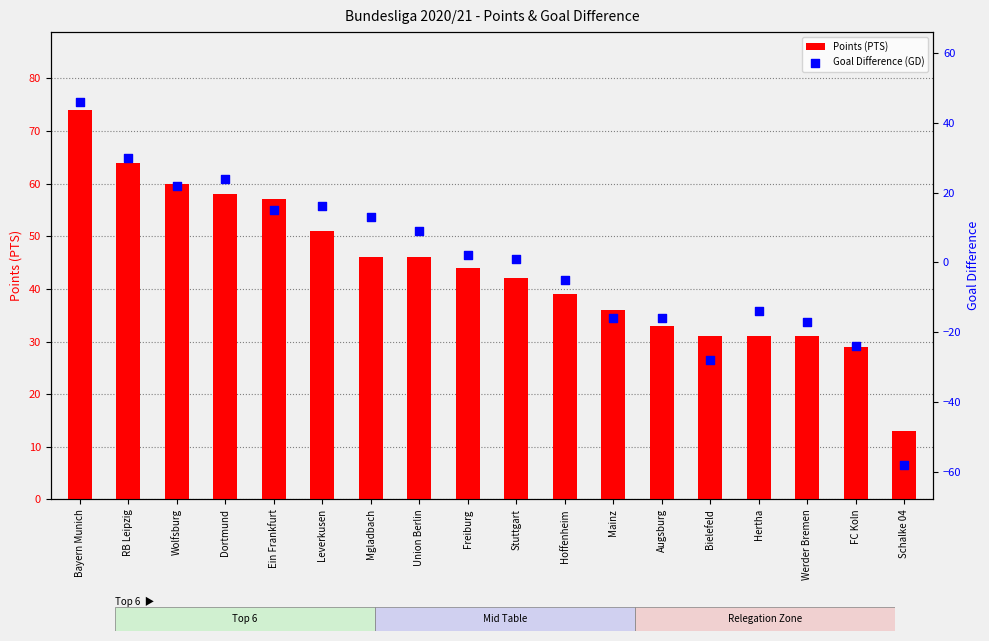

At how many categories does at least one series exceed 0?

18